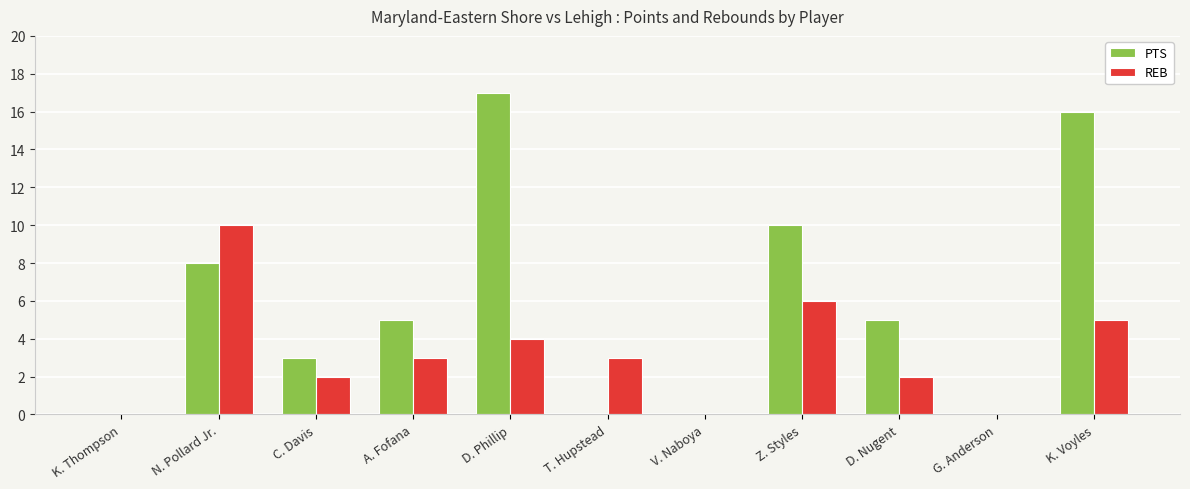

Reading right to left, extract all data points from this chart.

PTS: K. Voyles=16	G. Anderson=0	D. Nugent=5	Z. Styles=10	V. Naboya=0	T. Hupstead=0	D. Phillip=17	A. Fofana=5	C. Davis=3	N. Pollard Jr.=8	K. Thompson=0
REB: K. Voyles=5	G. Anderson=0	D. Nugent=2	Z. Styles=6	V. Naboya=0	T. Hupstead=3	D. Phillip=4	A. Fofana=3	C. Davis=2	N. Pollard Jr.=10	K. Thompson=0